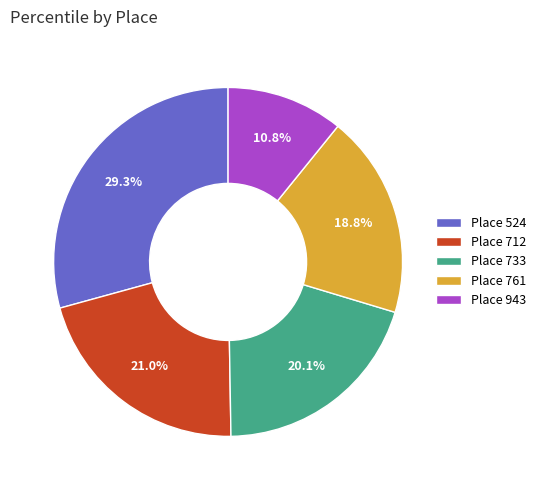

Does any single category account for the majority?

No